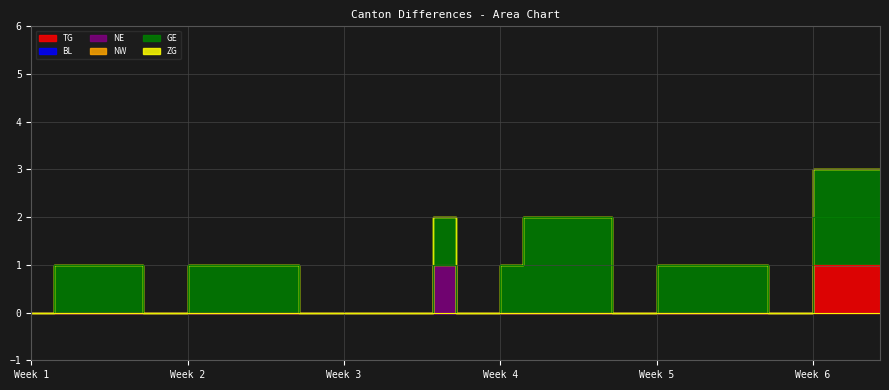

Is it true that NE equals -1 at 2020-06-22?

False